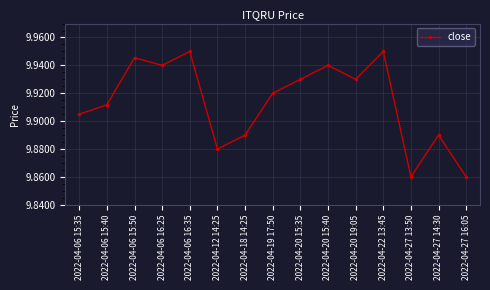

How many interior local valleys (lower than both neighbors) does the data have?

4